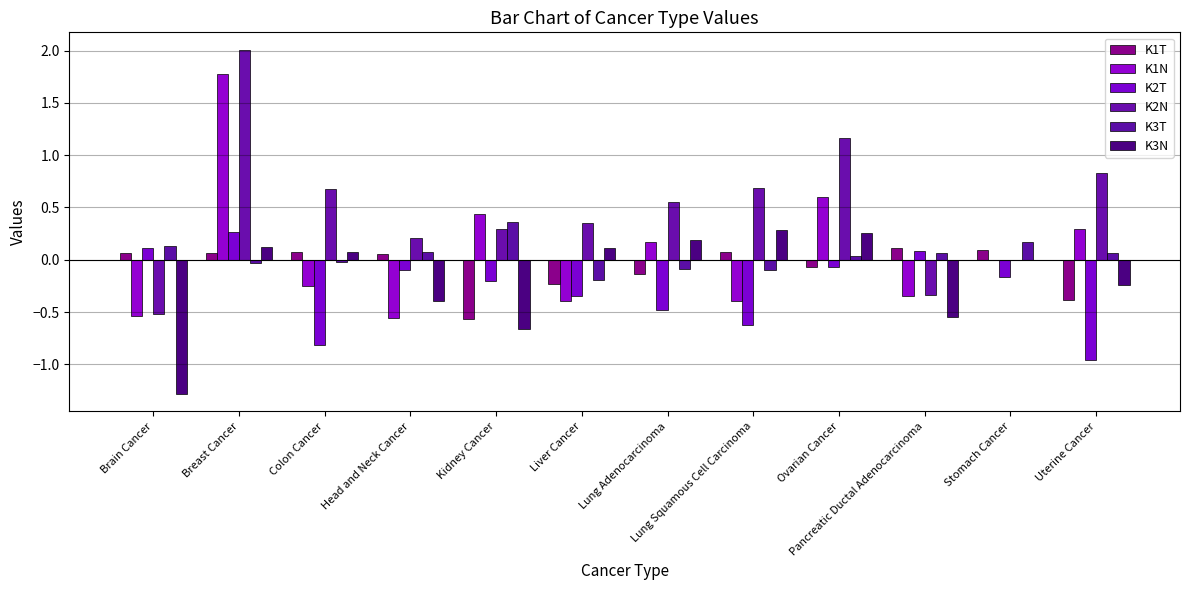

Which label corresponds to the largest value in the chart?

Breast Cancer